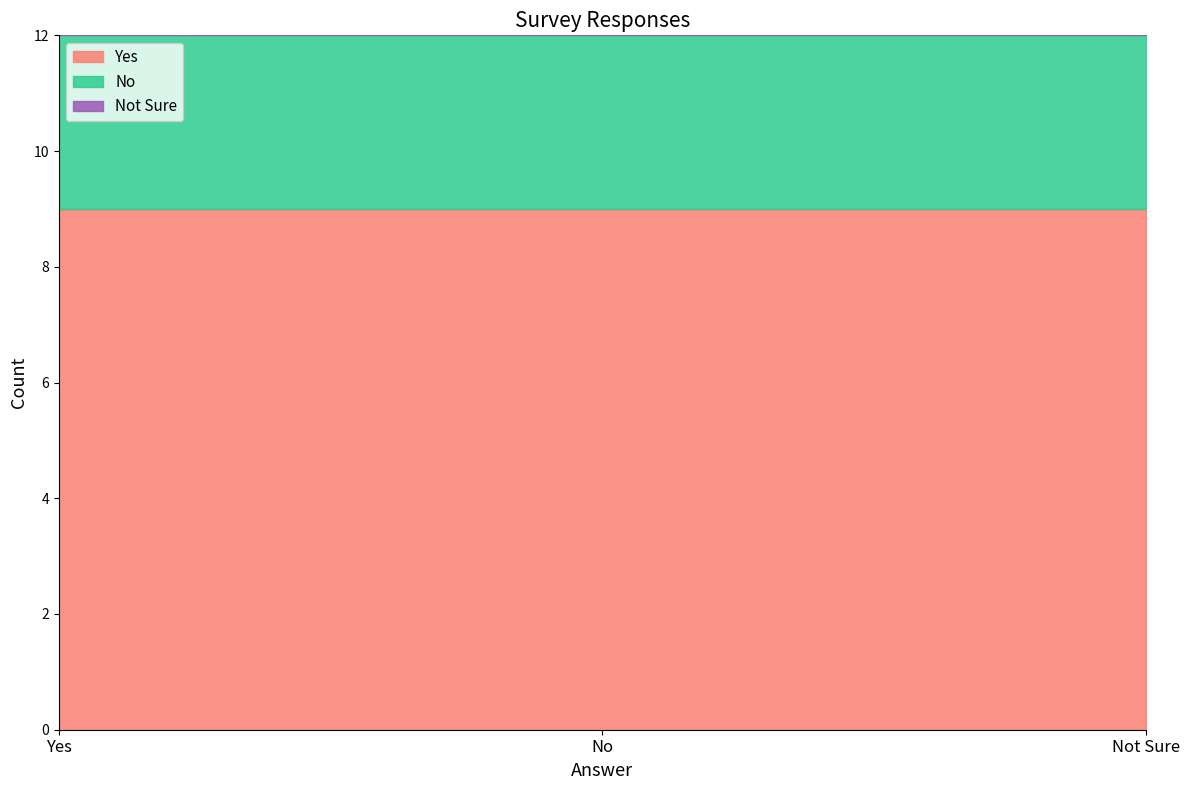

What position from the right is Yes?

3